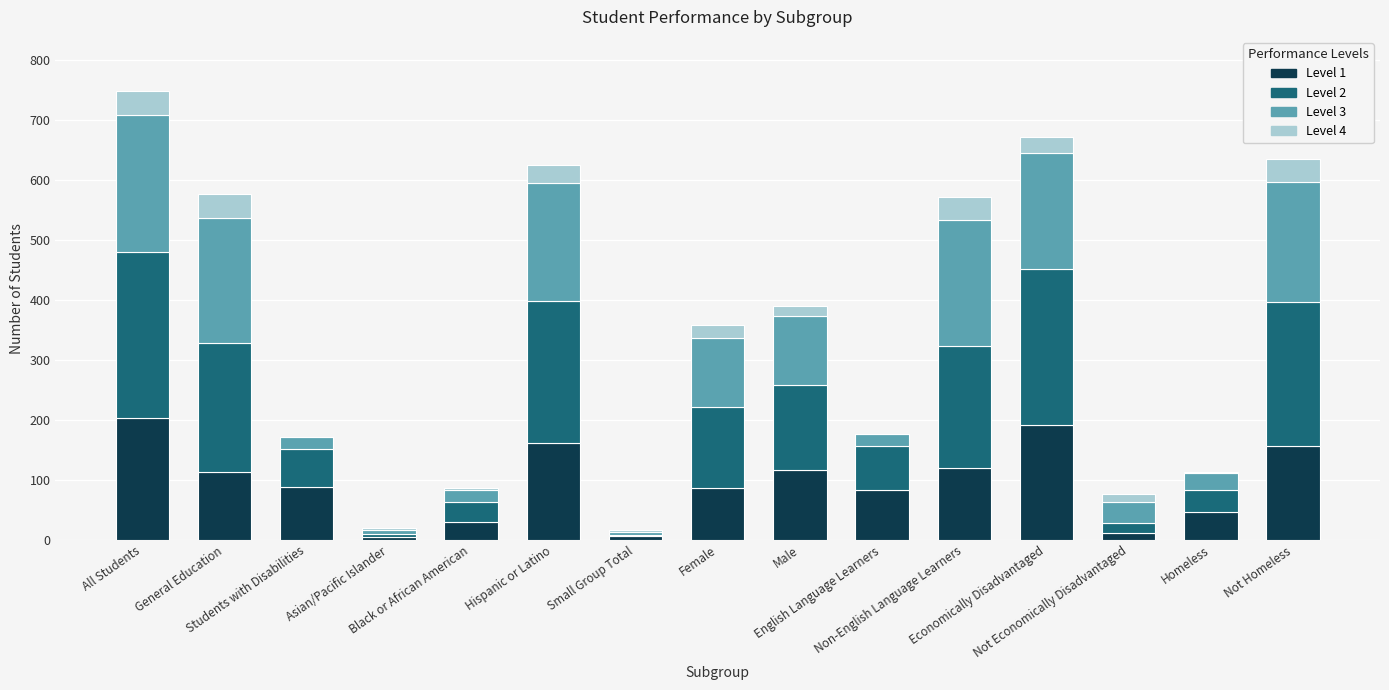

What are all the series names shown in the legend?

Level 1, Level 2, Level 3, Level 4